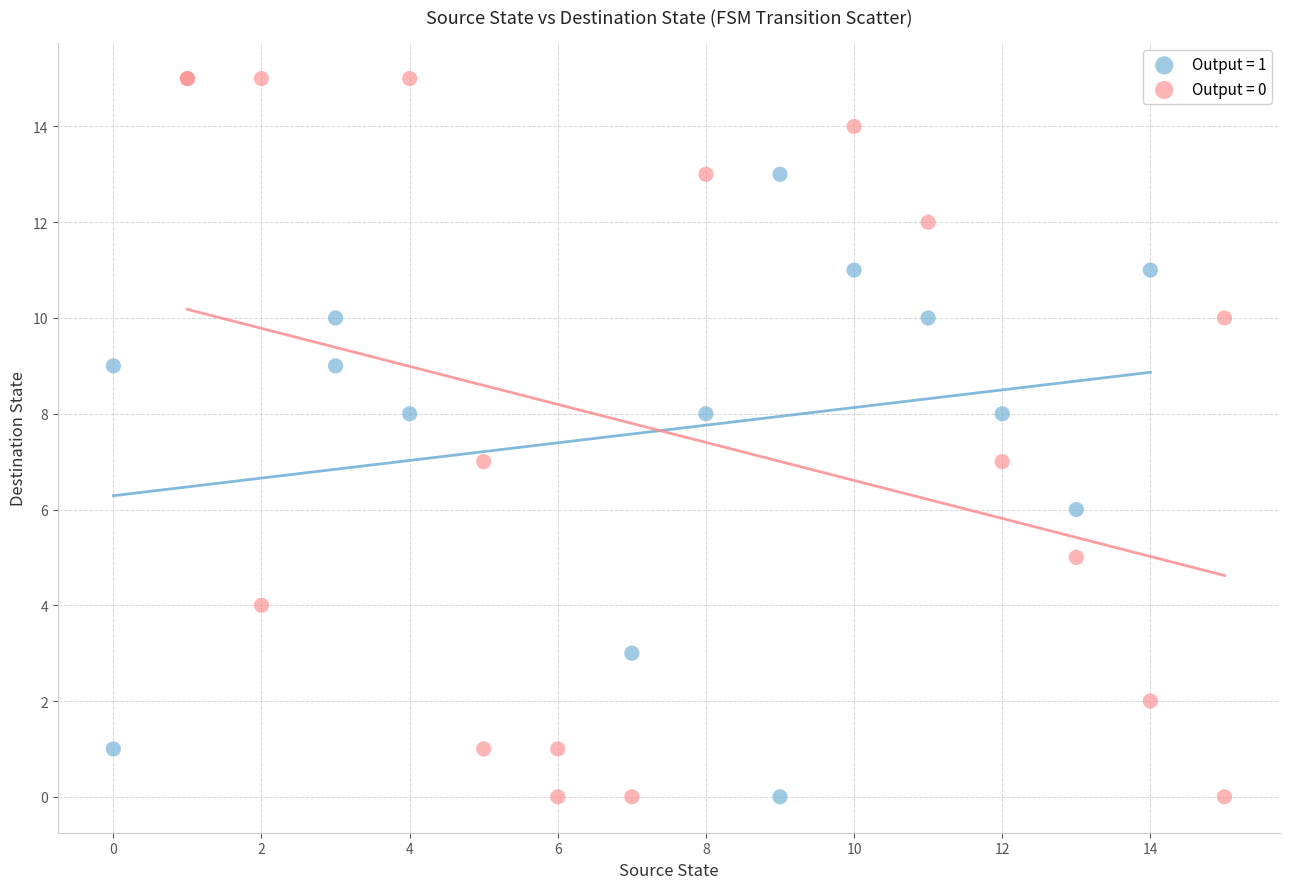

What are all the series names shown in the legend?

Output = 1, Output = 0